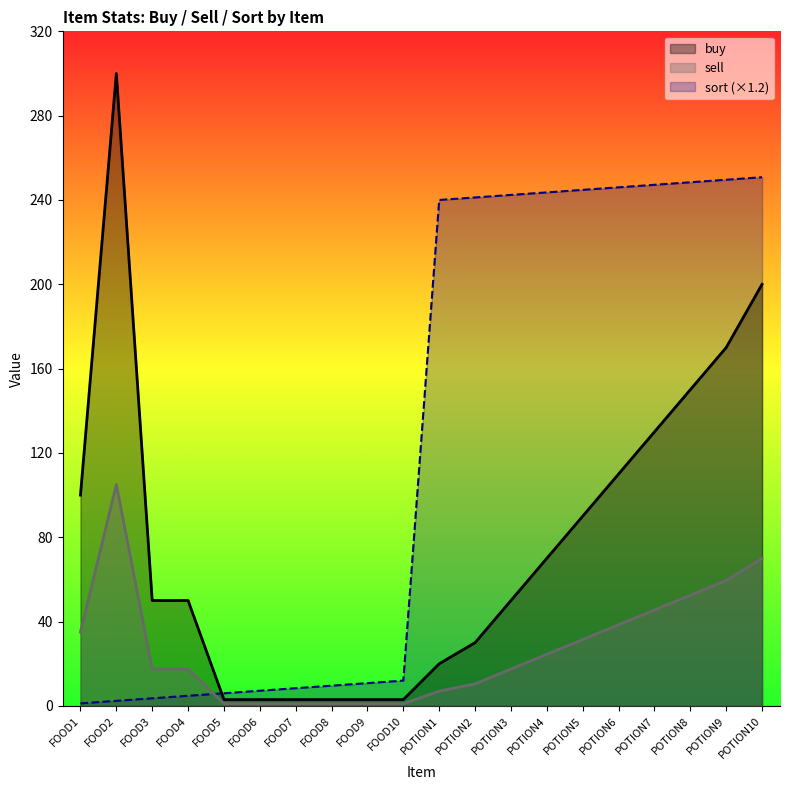

Is the value of sort at FOOD1 greater than the value of buy at FOOD1?

No